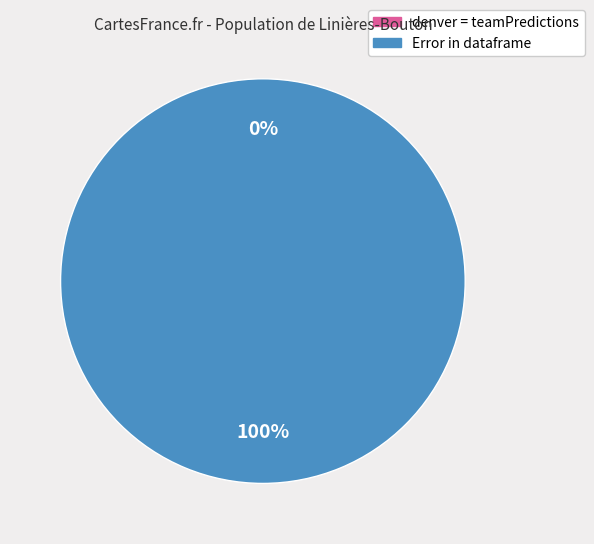

To the nearest percent, what percentage of the pie is Error in dataframe?

100%